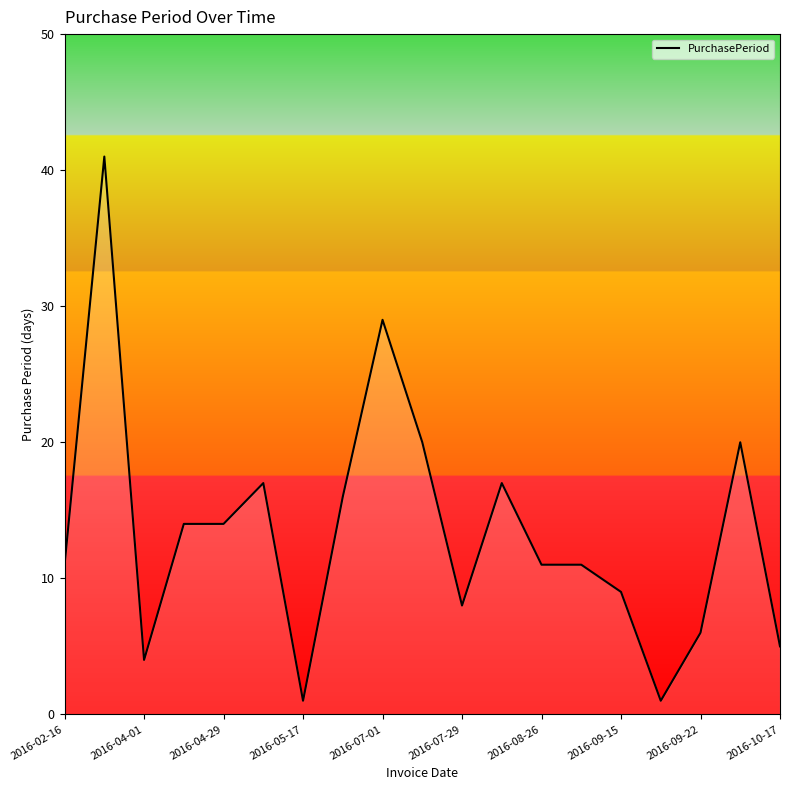

The value at 2016-04-15 is 14. True or false?

True